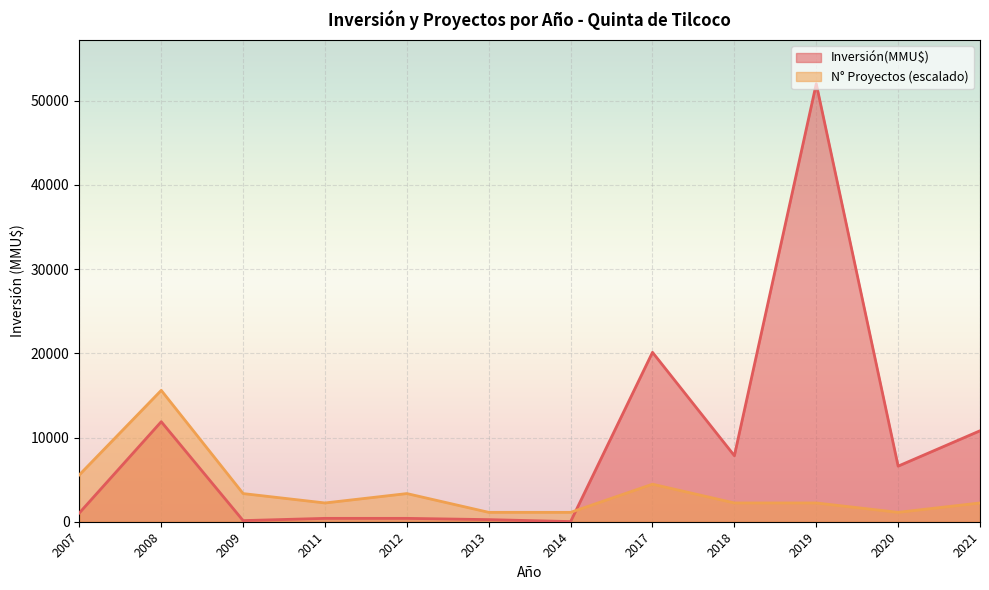

Which series ends up on top after the final intersection of Inversión(MMU$) and Proyectos?

Inversión(MMU$)